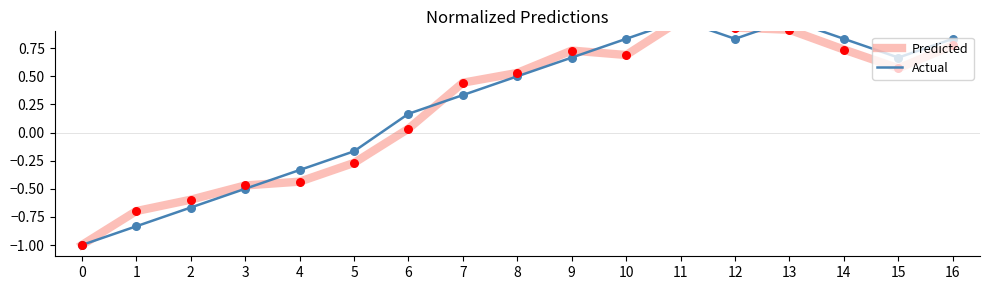

At which category is the sum across all series the highest?

11